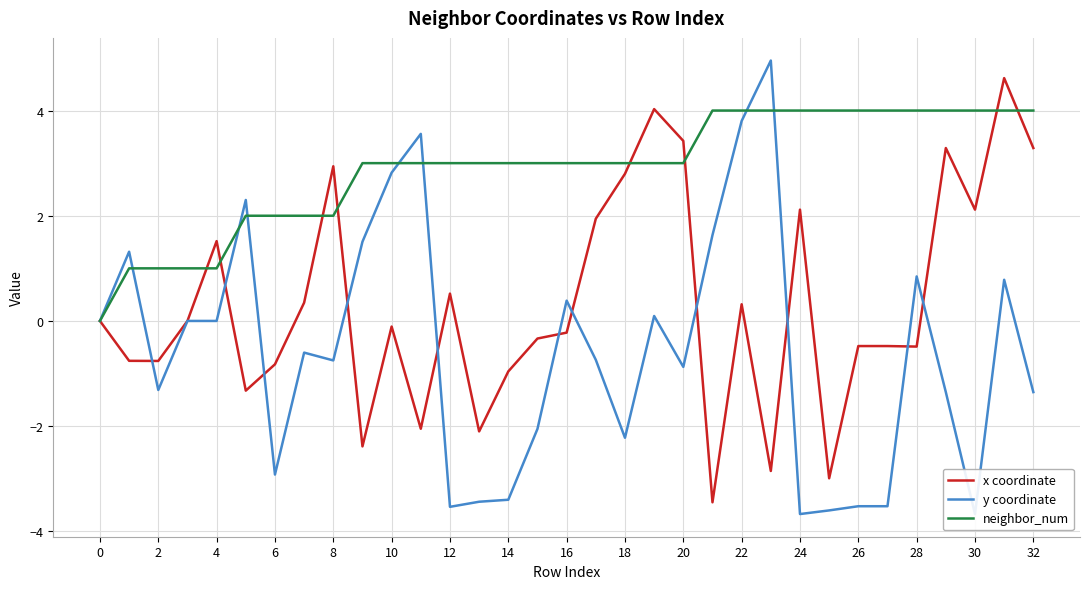

What is the value of the x coordinate point at the 3rd from the left?

-0.8